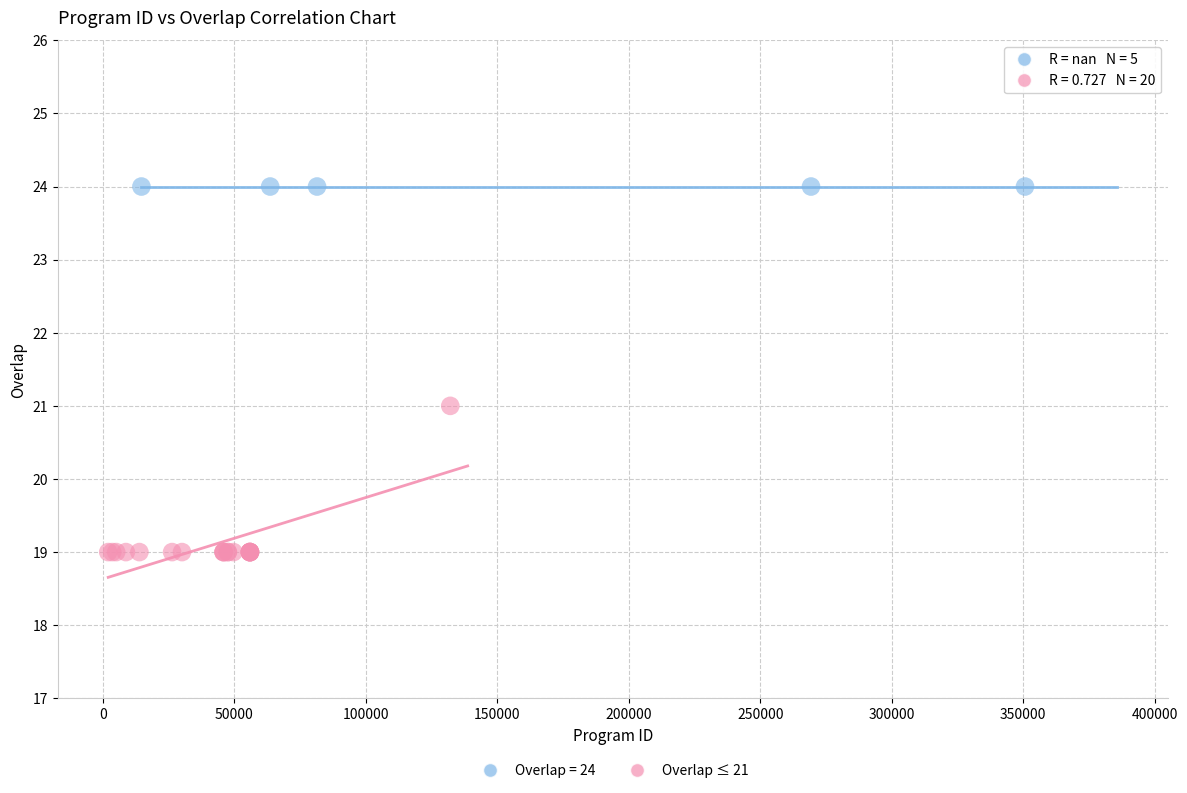

Which series reaches the minimum Y coordinate?

Overlap ≤ 21